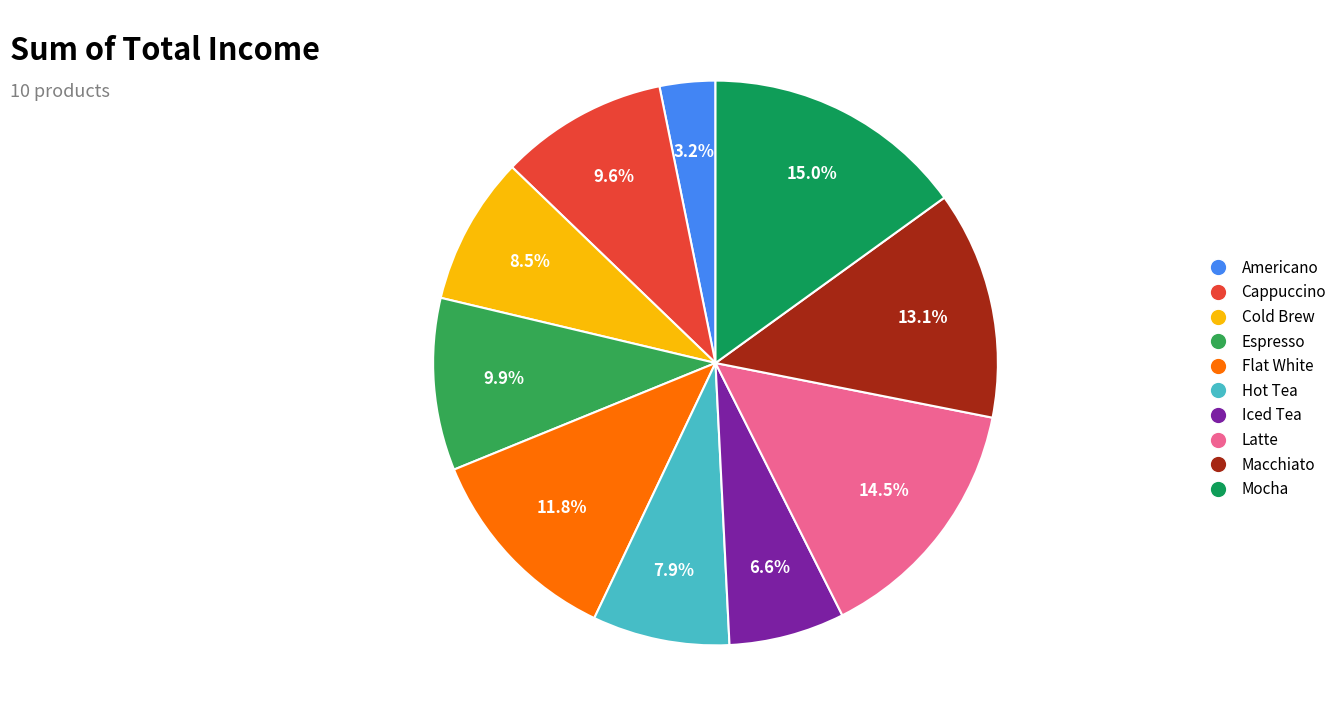

Count the number of slices in the pie.

10